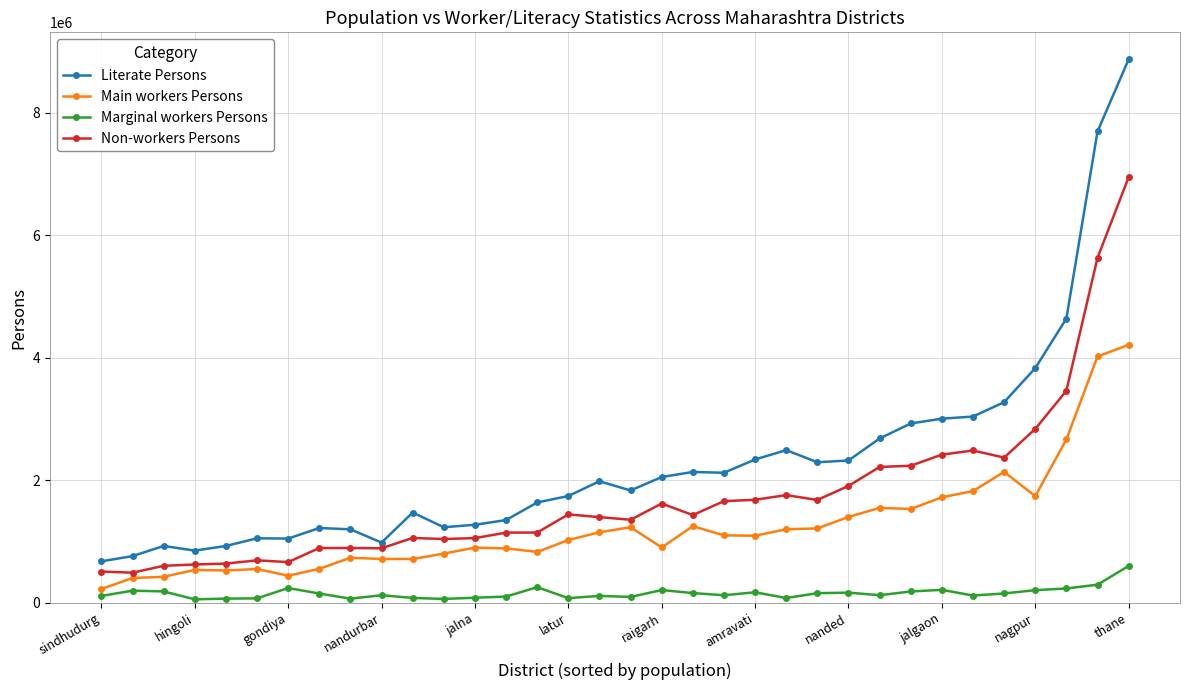

In Marginal workers Persons, how many points are higher than both neighbors (excluding endpoints)?

9